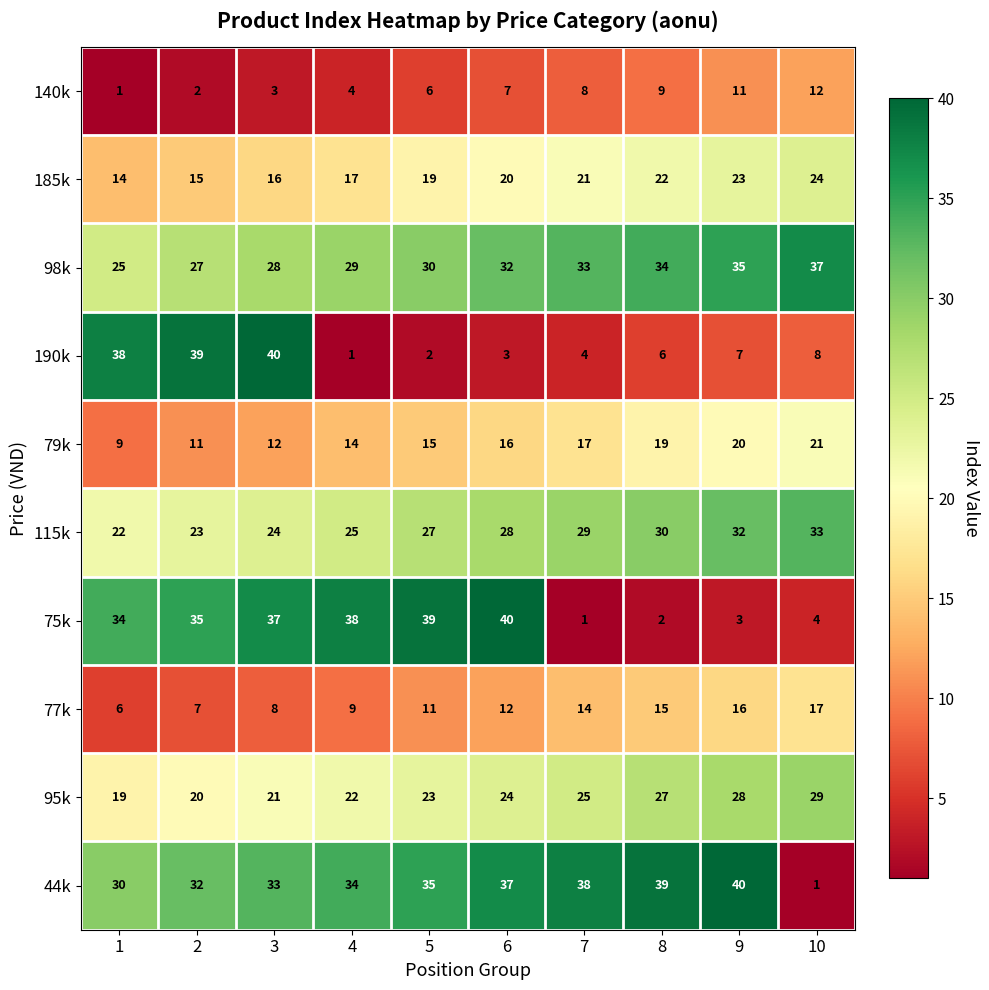

True or false: 79k has a value of 33 at 8.

False